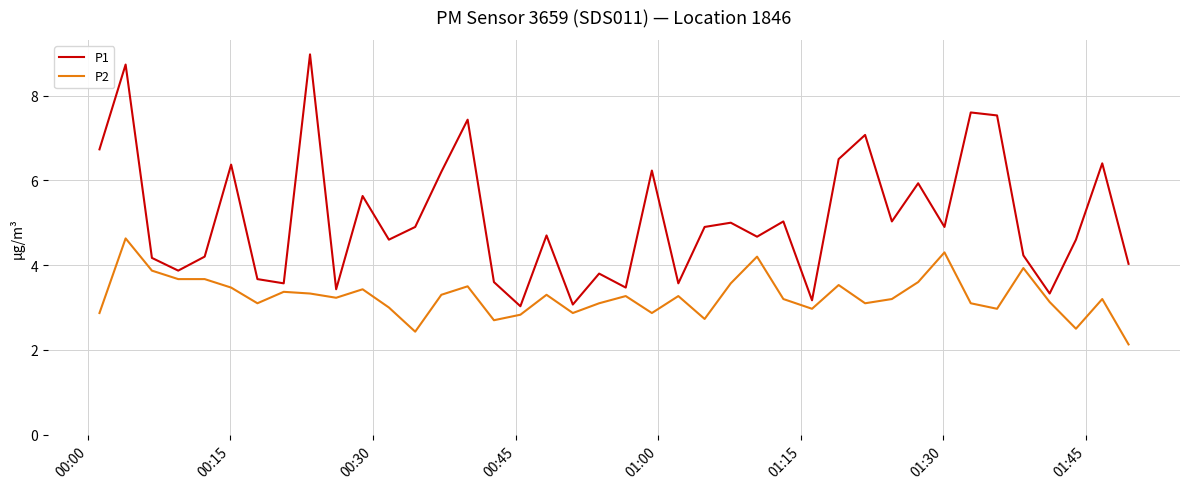

What is the highest value of the P1 series?

9.0